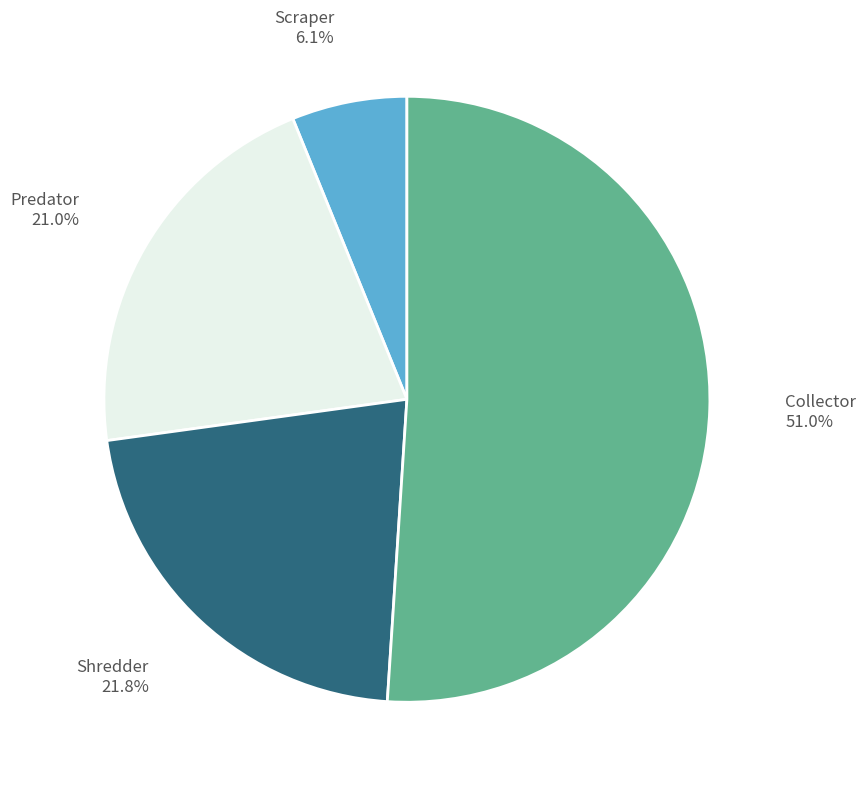

To the nearest percent, what is the average slice percentage?

25%